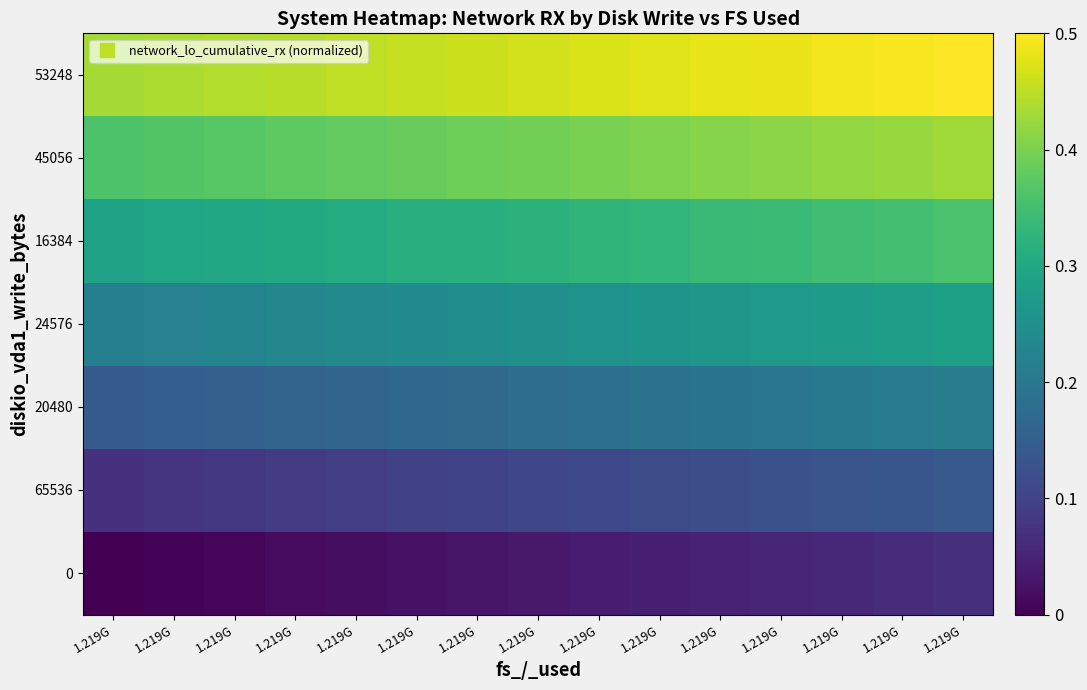

Rank the series by their average value, from highest to lowest.

53248, 45056, 16384, 24576, 20480, 65536, 0